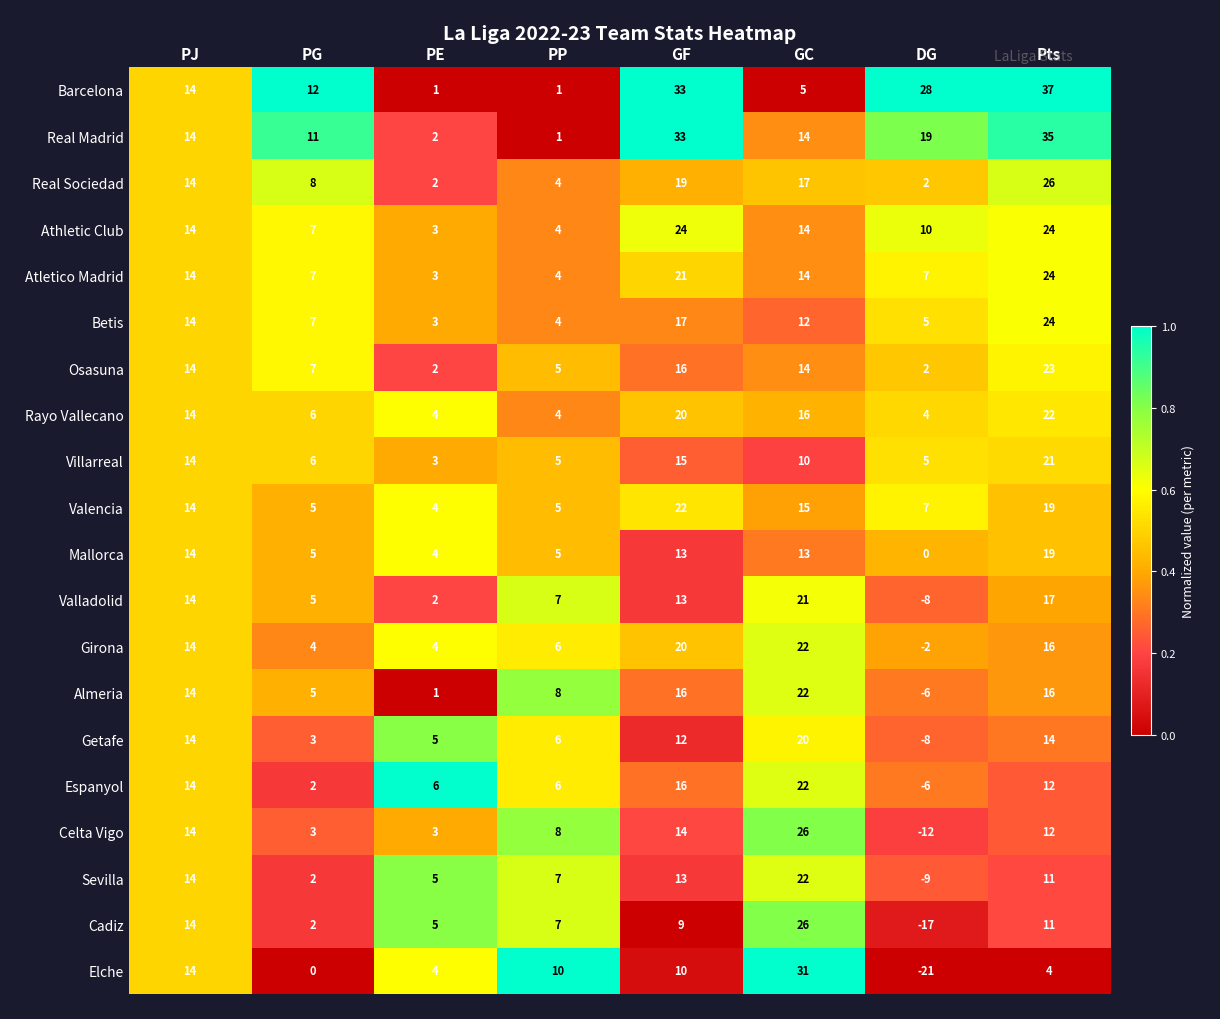

The value of Sevilla at Pts is 6. True or false?

False